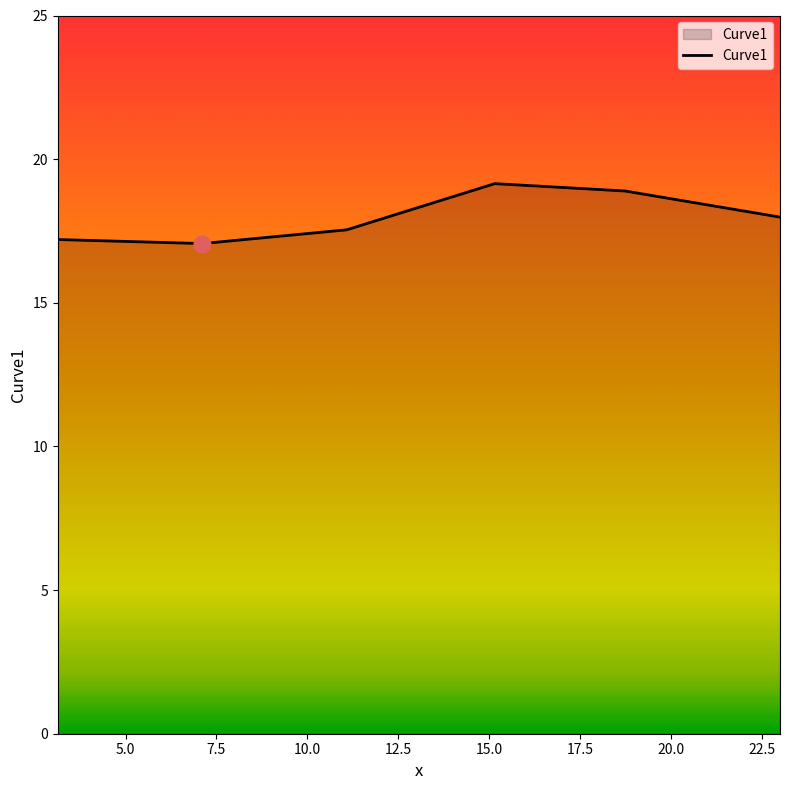

What is the smallest value displayed?

17.1